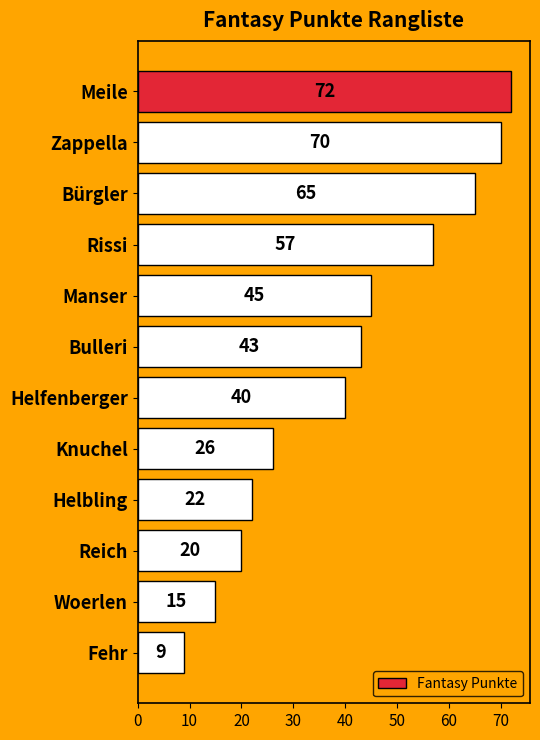

What is the ratio of the value at Helfenberger to the value at Rissi?

0.7